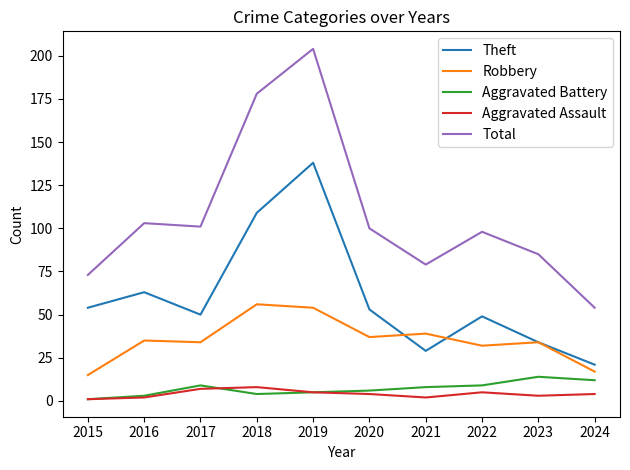

In Aggravated Assault, how many points are higher than both neighbors (excluding endpoints)?

2